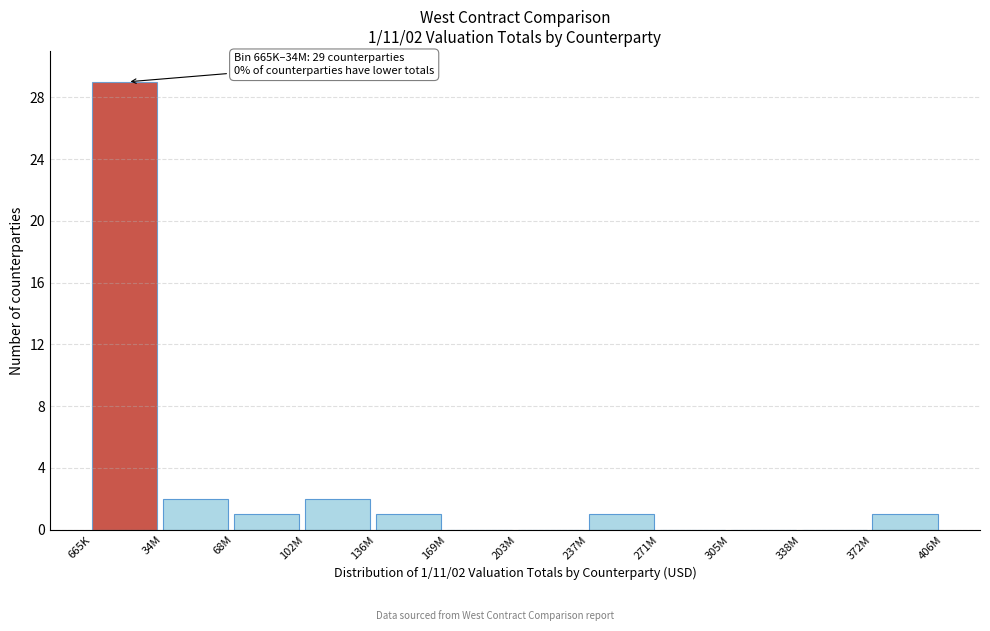

Reading left to right, transcribe all the data shown in this chart.

665K=29	34M=2	68M=1	102M=2	136M=1	169M=0	203M=0	237M=1	271M=0	305M=0	338M=0	372M=1